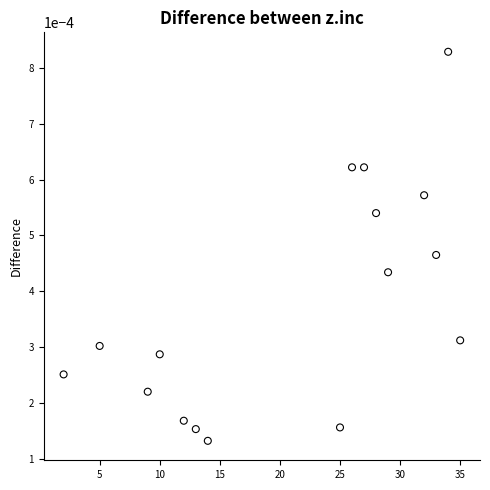

What is the range of X values (max minus min)?

33.0